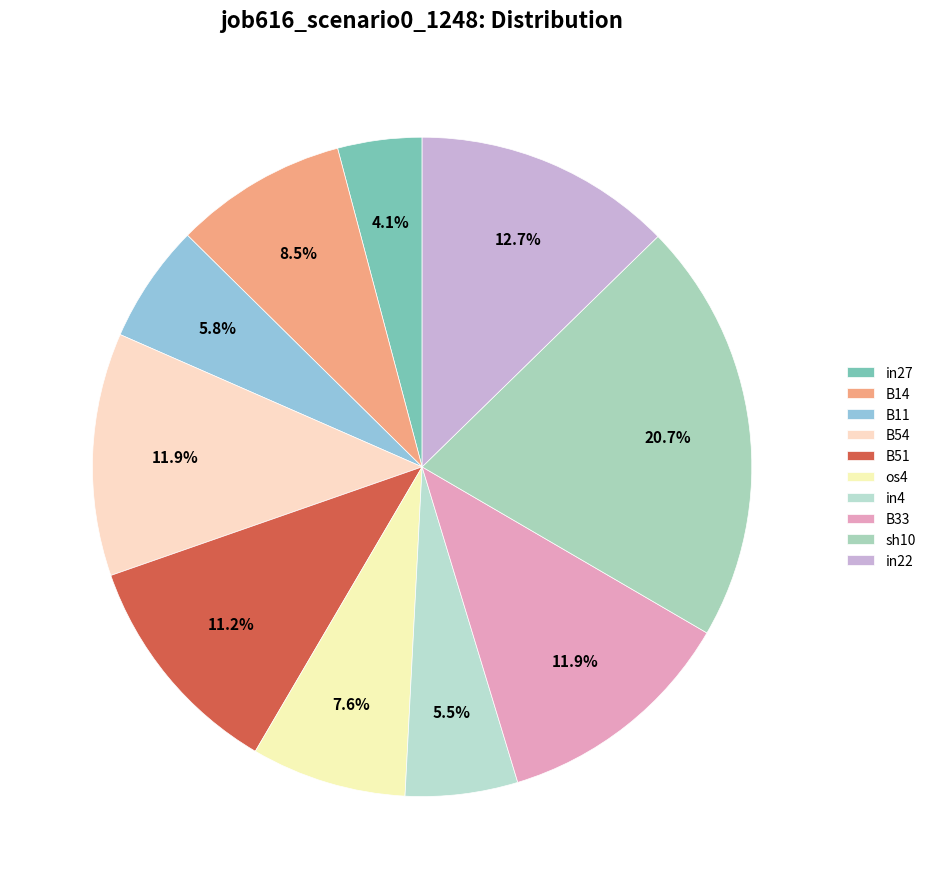

Does any single category account for the majority?

No